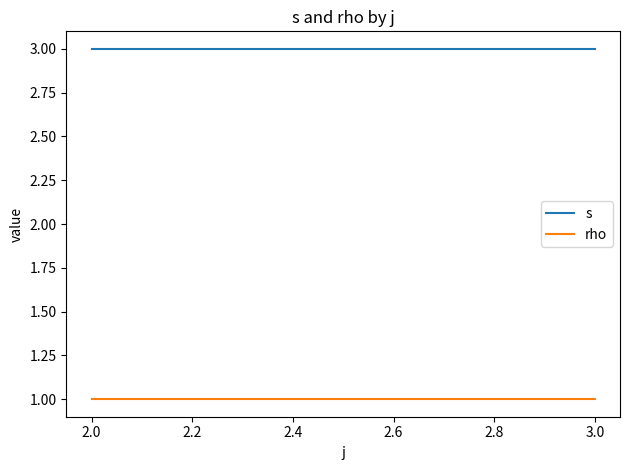

At how many categories does at least one series exceed 1?

2